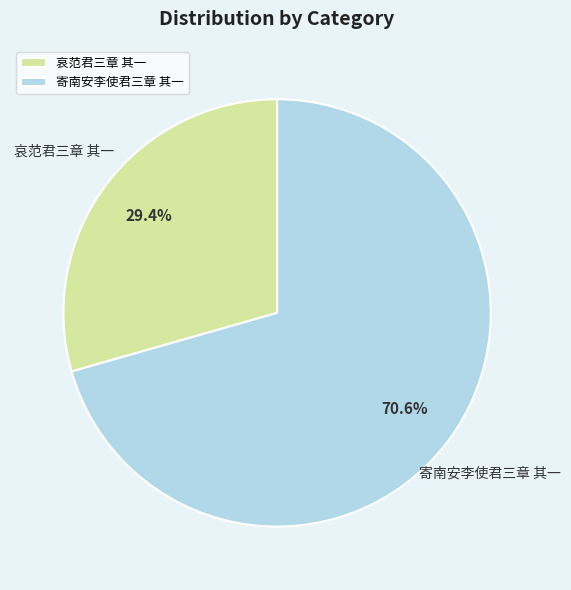

To the nearest percent, what is the average slice percentage?

50%